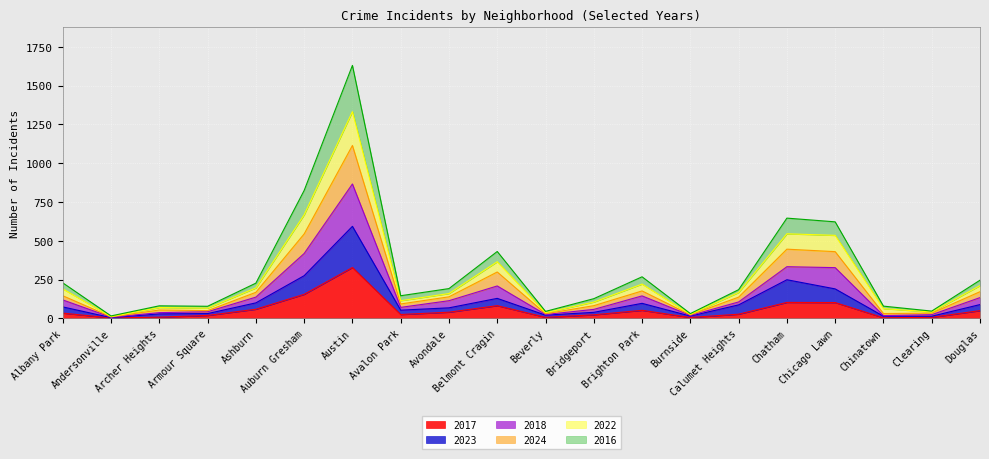

At which category does the chart reach its peak across all series?

Austin